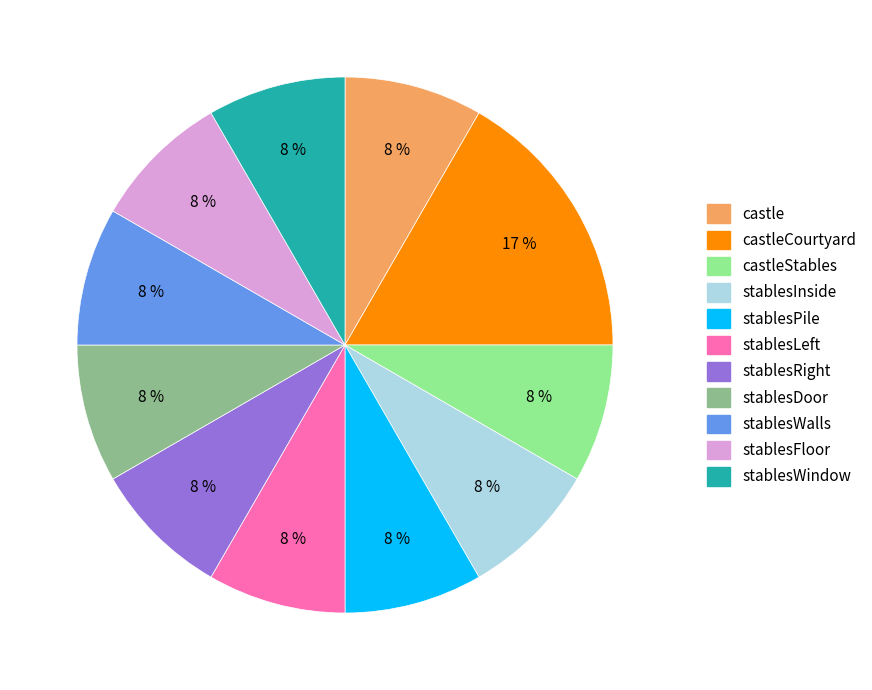

Does any single category account for the majority?

No